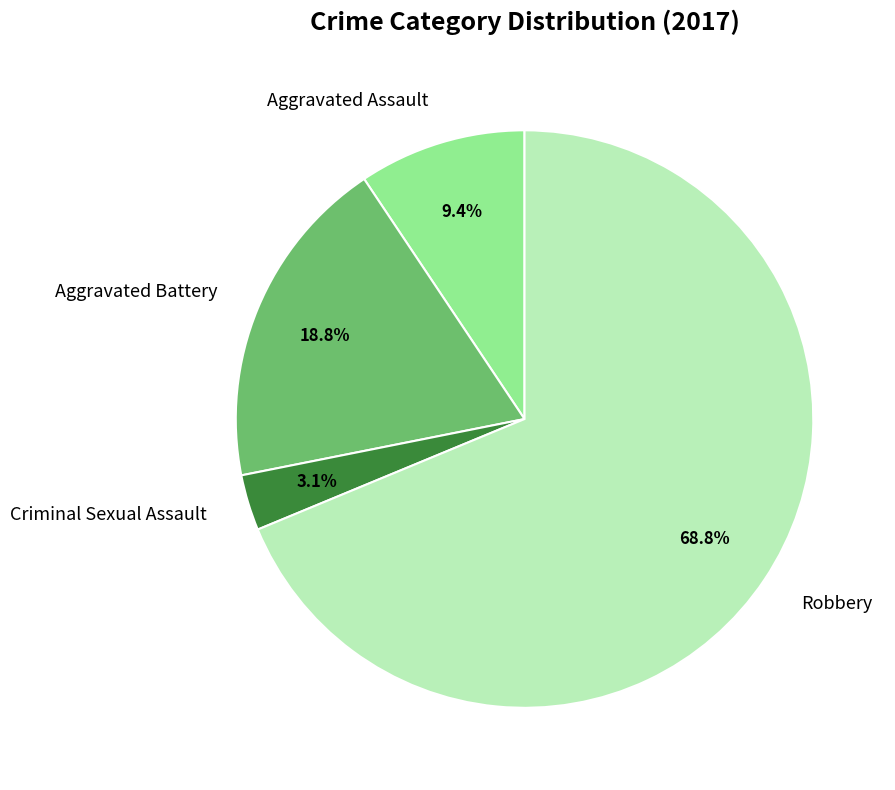

How many slices are in this pie chart?

4